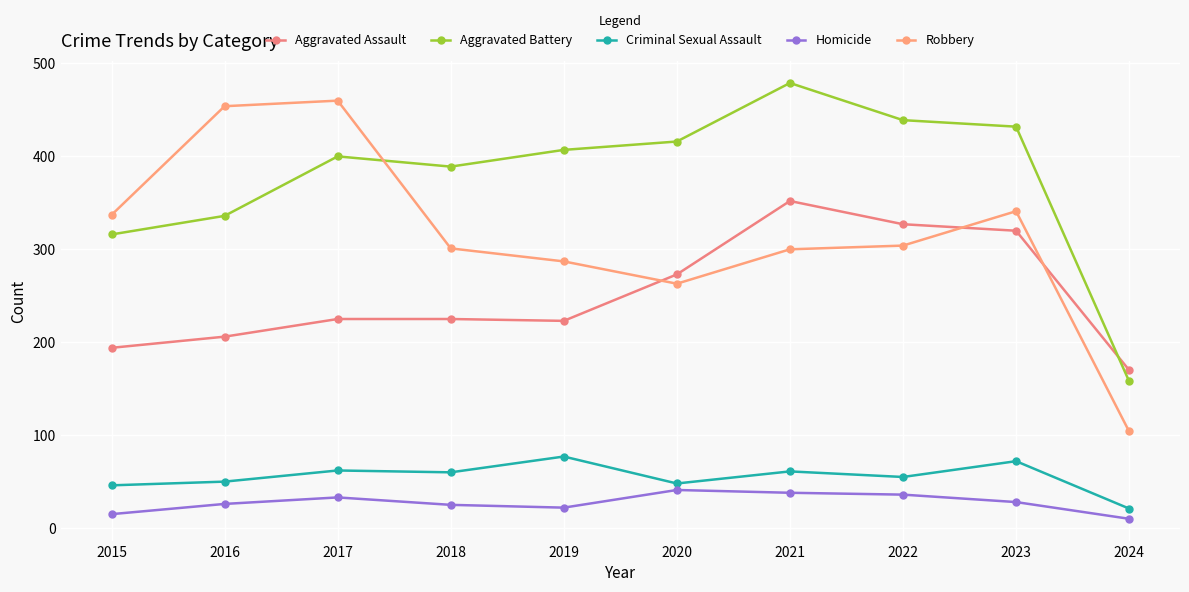

What is the value of the Homicide point at the 2nd from the left?

26